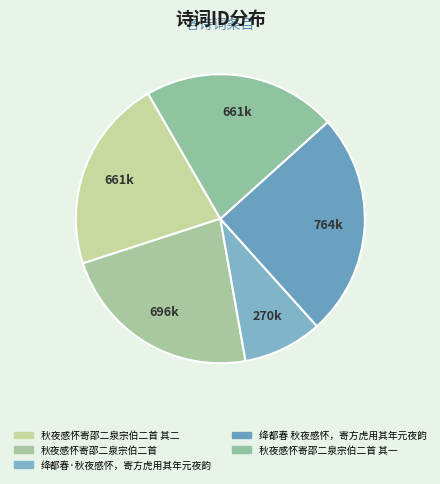

Between 秋夜感怀寄邵二泉宗伯二首 其二 and 绛都春·秋夜感怀，寄方虎用其年元夜韵, which is larger?

秋夜感怀寄邵二泉宗伯二首 其二